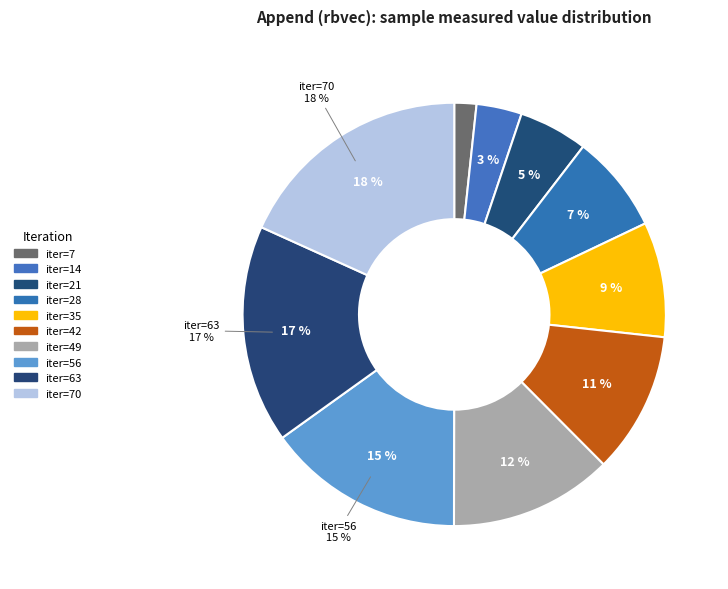

Is there a majority slice in this chart?

No